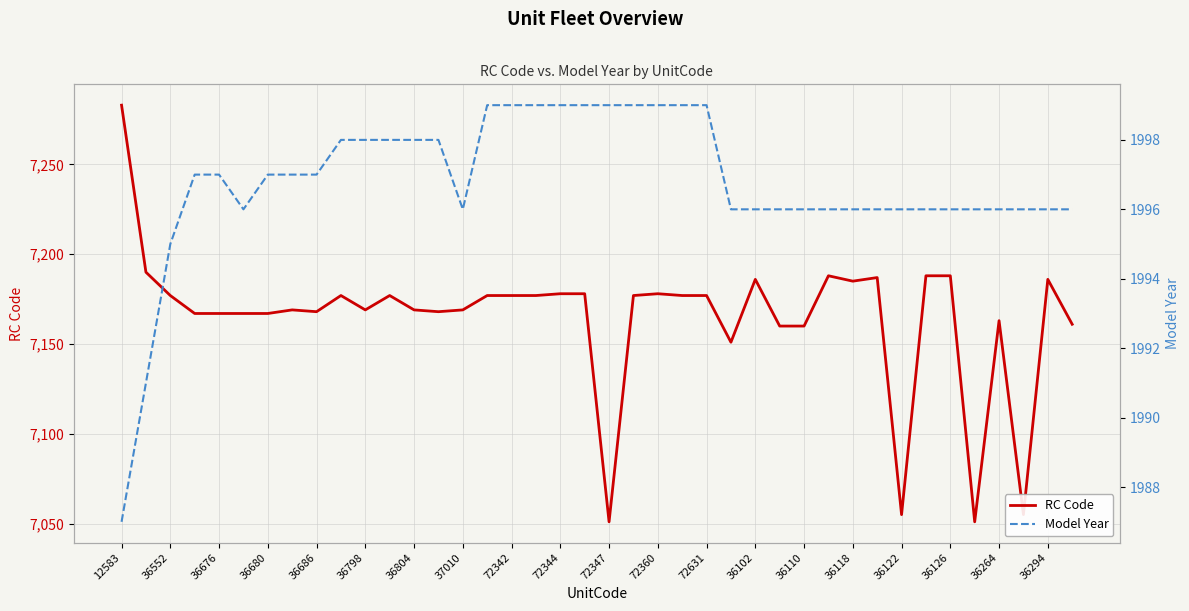

What is the value of the Model Year point at the 9th from the left?

1997